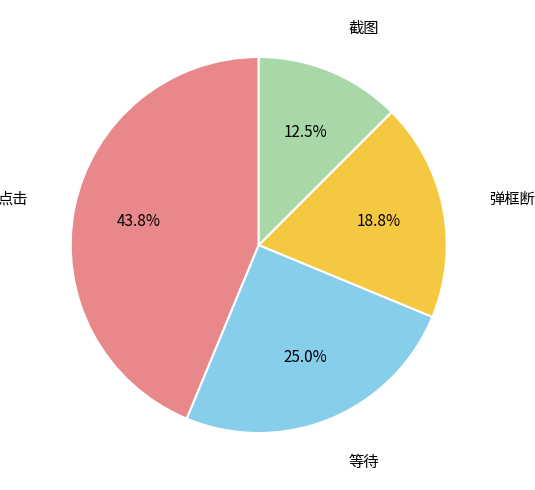

Is there any slice that represents more than half of the pie?

No